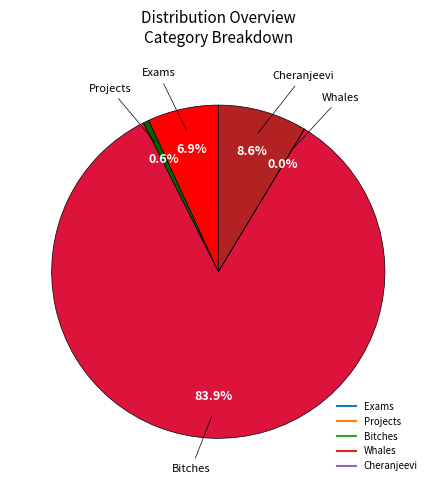

Count the number of slices in the pie.

5